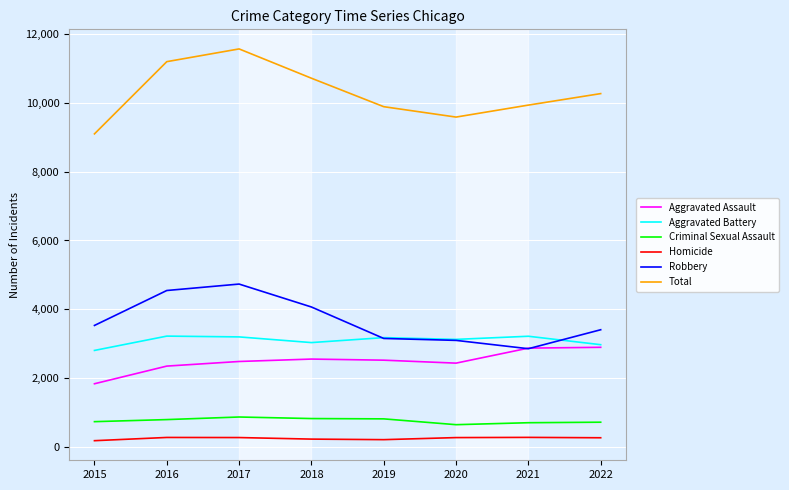

What is the total value across all series at 2022?

20534